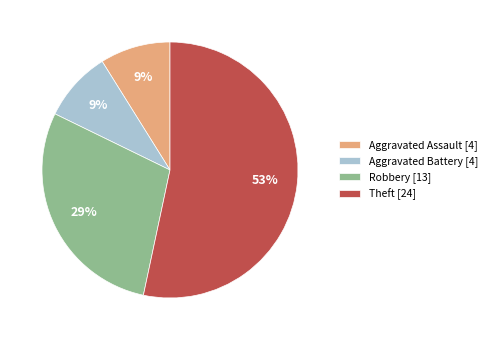

To the nearest percent, what portion does Aggravated Assault represent?

9%